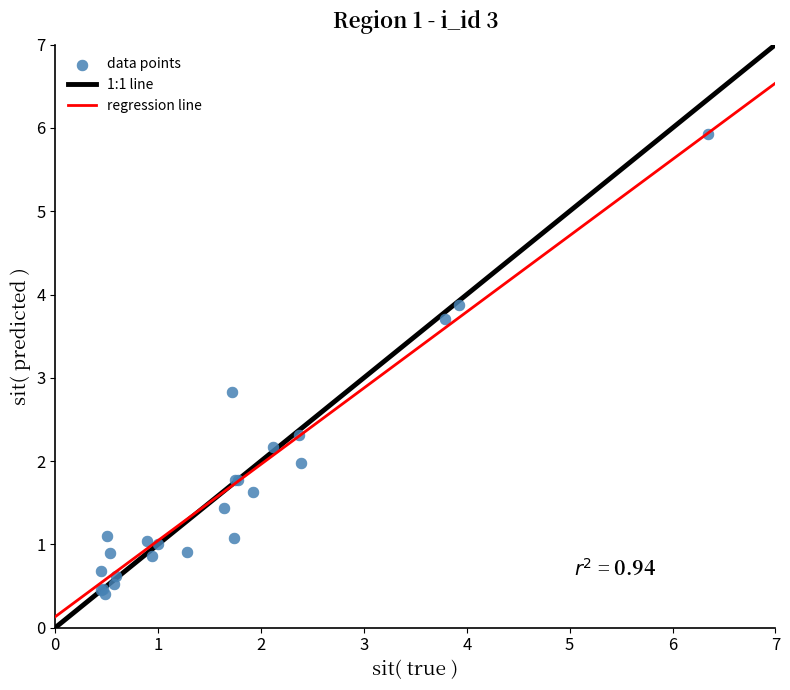

What Y value in the scatter plot is closest to 3?

2.8